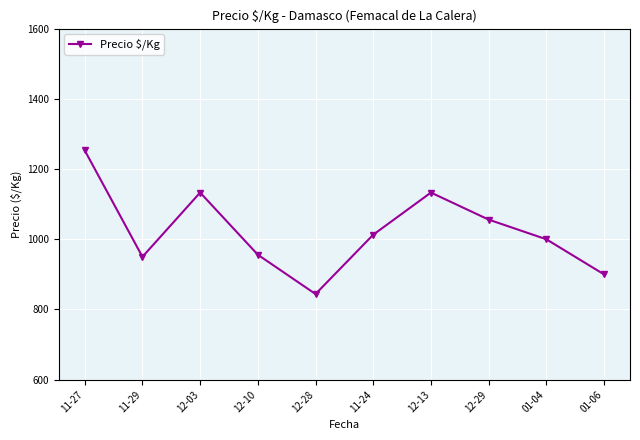

True or false: there are more than 2 points higher than both neighbors.

False